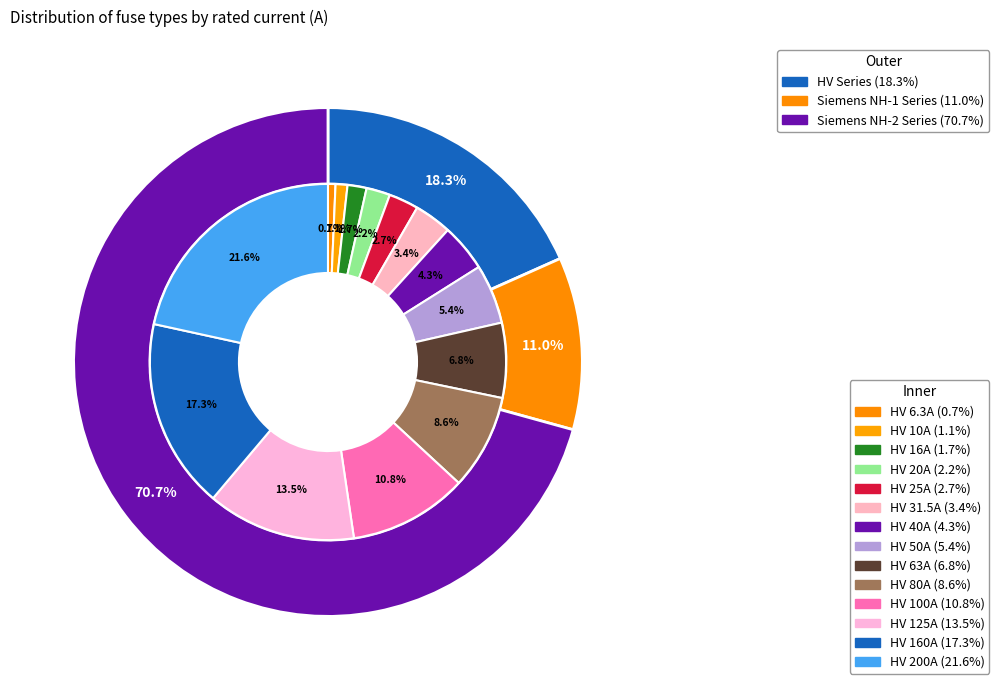

Combined, do HV 31.5A and HV 160A account for over 50%?

No